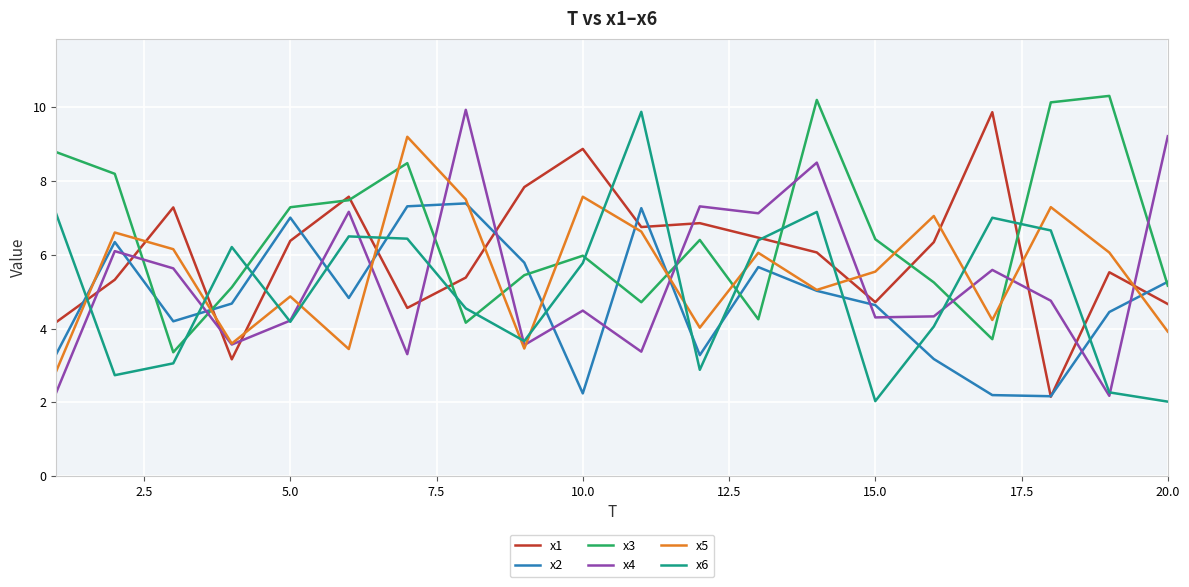

Which series has the largest total across all categories?

x3